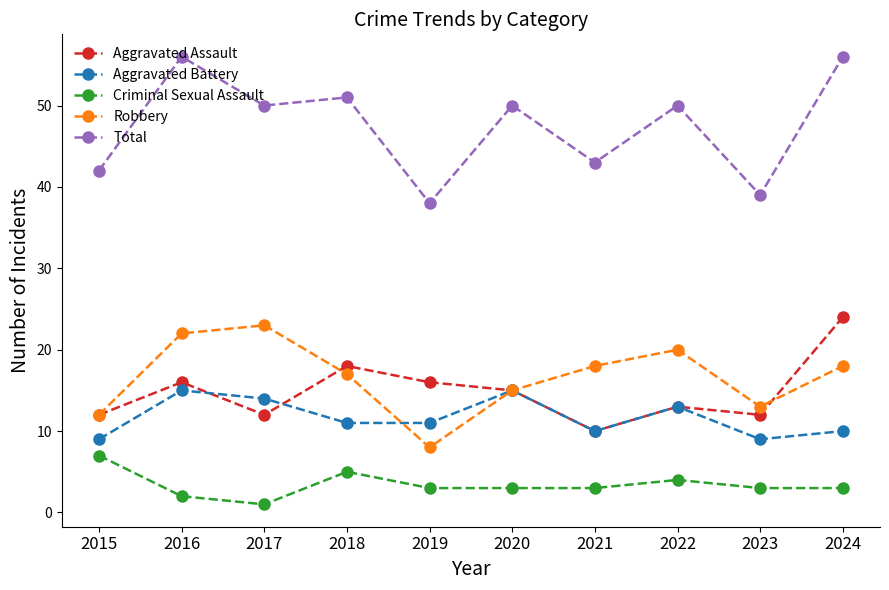

What is the maximum value shown in the chart?

56